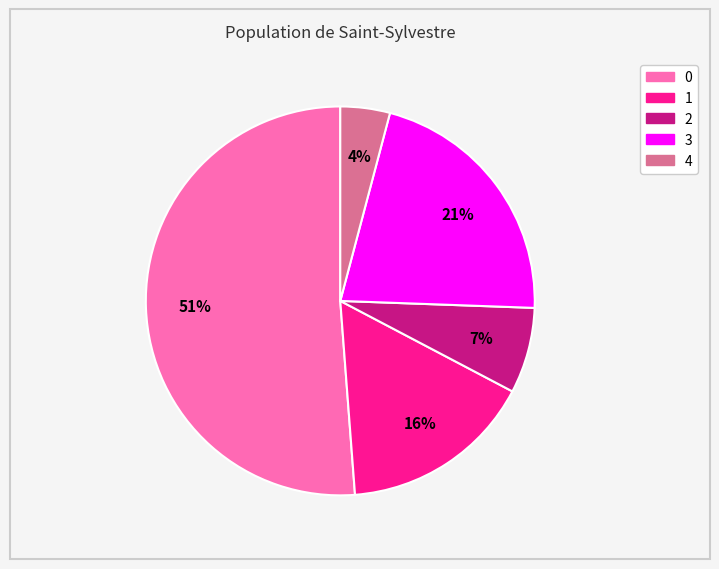

To the nearest percent, what is the average slice percentage?

20%